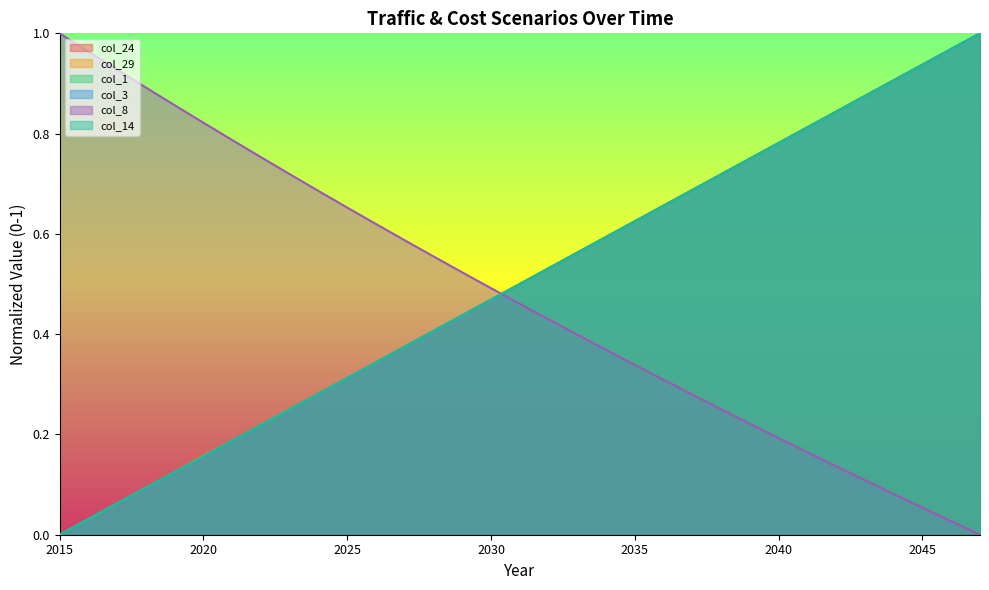

At which category does the chart reach its minimum across all series?

2015